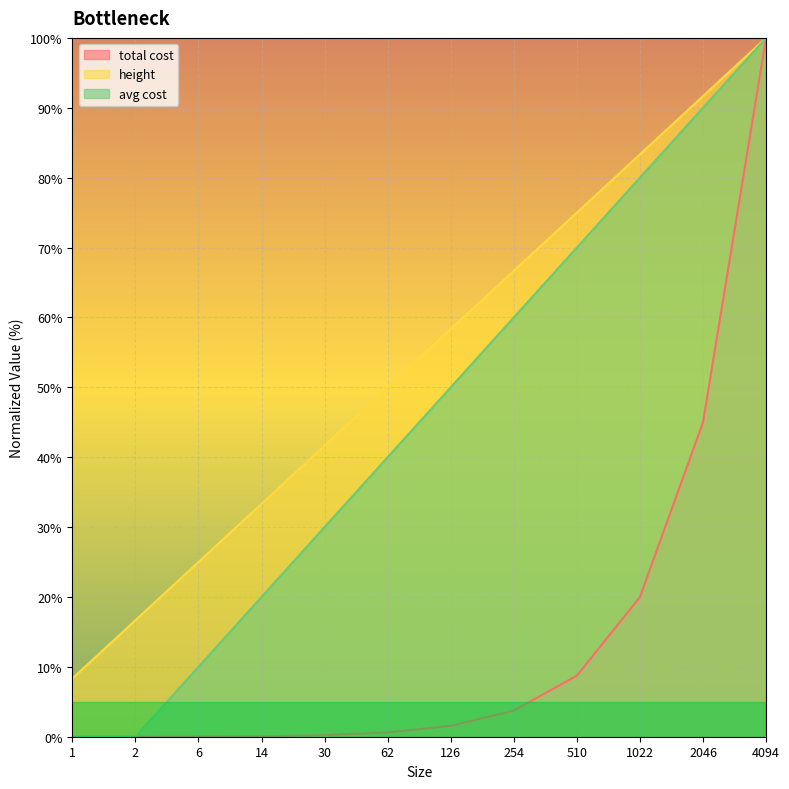

True or false: avg cost and total cost cross at least once.

True